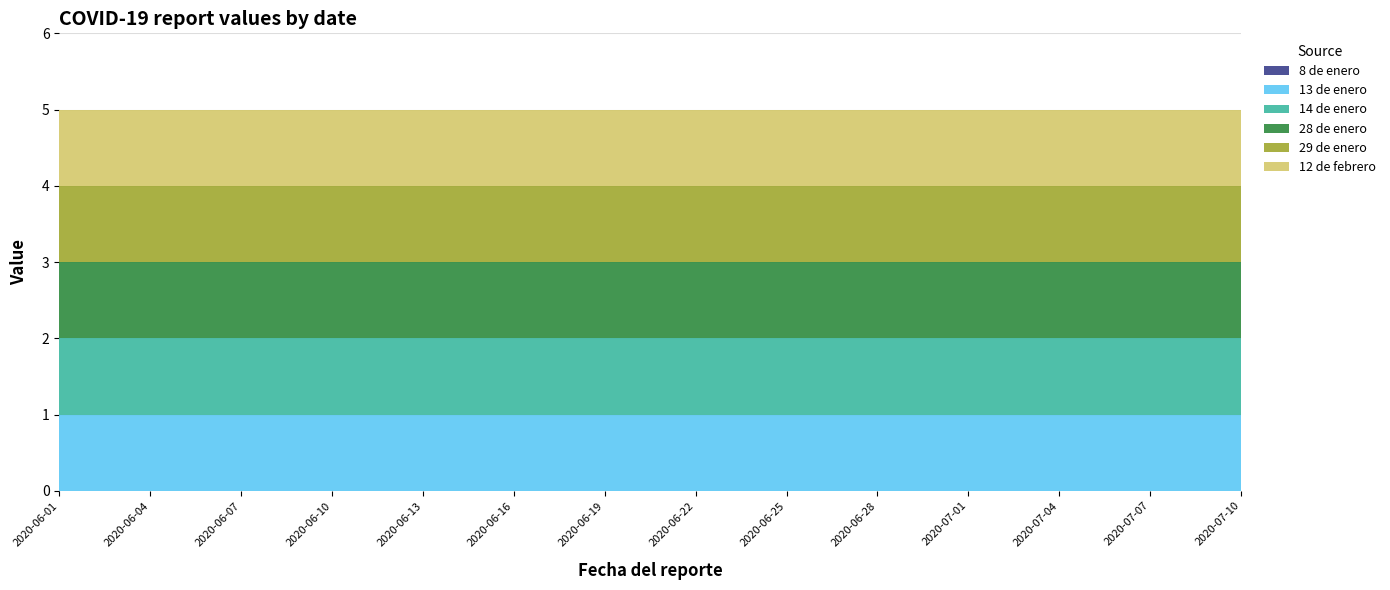

Reading left to right, list all the values displayed in this chart.

8 de enero: 2020-06-01=0	2020-06-02=0	2020-06-03=0	2020-06-04=0	2020-06-05=0	2020-06-06=0	2020-06-07=0	2020-06-08=0	2020-06-09=0	2020-06-10=0	2020-06-11=0	2020-06-12=0	2020-06-13=0	2020-06-14=0	2020-06-15=0	2020-06-16=0	2020-06-17=0	2020-06-18=0	2020-06-19=0	2020-06-20=0	2020-06-21=0	2020-06-22=0	2020-06-23=0	2020-06-24=0	2020-06-25=0	2020-06-26=0	2020-06-27=0	2020-06-28=0	2020-06-29=0	2020-06-30=0	2020-07-01=0	2020-07-02=0	2020-07-03=0	2020-07-04=0	2020-07-05=0	2020-07-06=0	2020-07-07=0	2020-07-08=0	2020-07-09=0	2020-07-10=0
13 de enero: 2020-06-01=1	2020-06-02=1	2020-06-03=1	2020-06-04=1	2020-06-05=1	2020-06-06=1	2020-06-07=1	2020-06-08=1	2020-06-09=1	2020-06-10=1	2020-06-11=1	2020-06-12=1	2020-06-13=1	2020-06-14=1	2020-06-15=1	2020-06-16=1	2020-06-17=1	2020-06-18=1	2020-06-19=1	2020-06-20=1	2020-06-21=1	2020-06-22=1	2020-06-23=1	2020-06-24=1	2020-06-25=1	2020-06-26=1	2020-06-27=1	2020-06-28=1	2020-06-29=1	2020-06-30=1	2020-07-01=1	2020-07-02=1	2020-07-03=1	2020-07-04=1	2020-07-05=1	2020-07-06=1	2020-07-07=1	2020-07-08=1	2020-07-09=1	2020-07-10=1
14 de enero: 2020-06-01=1	2020-06-02=1	2020-06-03=1	2020-06-04=1	2020-06-05=1	2020-06-06=1	2020-06-07=1	2020-06-08=1	2020-06-09=1	2020-06-10=1	2020-06-11=1	2020-06-12=1	2020-06-13=1	2020-06-14=1	2020-06-15=1	2020-06-16=1	2020-06-17=1	2020-06-18=1	2020-06-19=1	2020-06-20=1	2020-06-21=1	2020-06-22=1	2020-06-23=1	2020-06-24=1	2020-06-25=1	2020-06-26=1	2020-06-27=1	2020-06-28=1	2020-06-29=1	2020-06-30=1	2020-07-01=1	2020-07-02=1	2020-07-03=1	2020-07-04=1	2020-07-05=1	2020-07-06=1	2020-07-07=1	2020-07-08=1	2020-07-09=1	2020-07-10=1
28 de enero: 2020-06-01=1	2020-06-02=1	2020-06-03=1	2020-06-04=1	2020-06-05=1	2020-06-06=1	2020-06-07=1	2020-06-08=1	2020-06-09=1	2020-06-10=1	2020-06-11=1	2020-06-12=1	2020-06-13=1	2020-06-14=1	2020-06-15=1	2020-06-16=1	2020-06-17=1	2020-06-18=1	2020-06-19=1	2020-06-20=1	2020-06-21=1	2020-06-22=1	2020-06-23=1	2020-06-24=1	2020-06-25=1	2020-06-26=1	2020-06-27=1	2020-06-28=1	2020-06-29=1	2020-06-30=1	2020-07-01=1	2020-07-02=1	2020-07-03=1	2020-07-04=1	2020-07-05=1	2020-07-06=1	2020-07-07=1	2020-07-08=1	2020-07-09=1	2020-07-10=1
29 de enero: 2020-06-01=1	2020-06-02=1	2020-06-03=1	2020-06-04=1	2020-06-05=1	2020-06-06=1	2020-06-07=1	2020-06-08=1	2020-06-09=1	2020-06-10=1	2020-06-11=1	2020-06-12=1	2020-06-13=1	2020-06-14=1	2020-06-15=1	2020-06-16=1	2020-06-17=1	2020-06-18=1	2020-06-19=1	2020-06-20=1	2020-06-21=1	2020-06-22=1	2020-06-23=1	2020-06-24=1	2020-06-25=1	2020-06-26=1	2020-06-27=1	2020-06-28=1	2020-06-29=1	2020-06-30=1	2020-07-01=1	2020-07-02=1	2020-07-03=1	2020-07-04=1	2020-07-05=1	2020-07-06=1	2020-07-07=1	2020-07-08=1	2020-07-09=1	2020-07-10=1
12 de febrero: 2020-06-01=1	2020-06-02=1	2020-06-03=1	2020-06-04=1	2020-06-05=1	2020-06-06=1	2020-06-07=1	2020-06-08=1	2020-06-09=1	2020-06-10=1	2020-06-11=1	2020-06-12=1	2020-06-13=1	2020-06-14=1	2020-06-15=1	2020-06-16=1	2020-06-17=1	2020-06-18=1	2020-06-19=1	2020-06-20=1	2020-06-21=1	2020-06-22=1	2020-06-23=1	2020-06-24=1	2020-06-25=1	2020-06-26=1	2020-06-27=1	2020-06-28=1	2020-06-29=1	2020-06-30=1	2020-07-01=1	2020-07-02=1	2020-07-03=1	2020-07-04=1	2020-07-05=1	2020-07-06=1	2020-07-07=1	2020-07-08=1	2020-07-09=1	2020-07-10=1